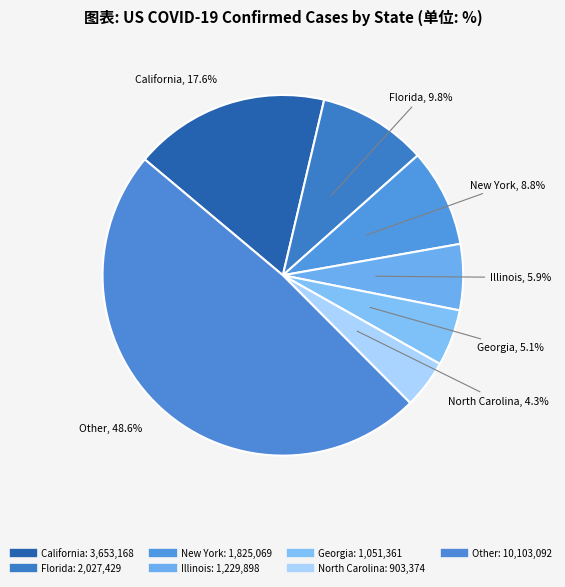

Which slice is the largest?

California